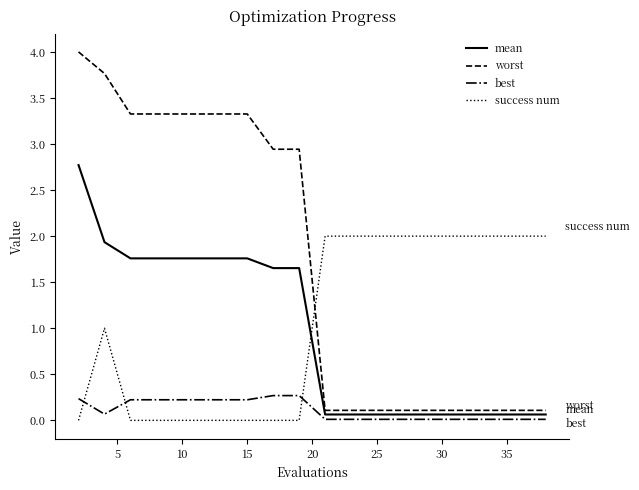

Rank the series by their maximum value, from highest to lowest.

worst, mean, success num, best